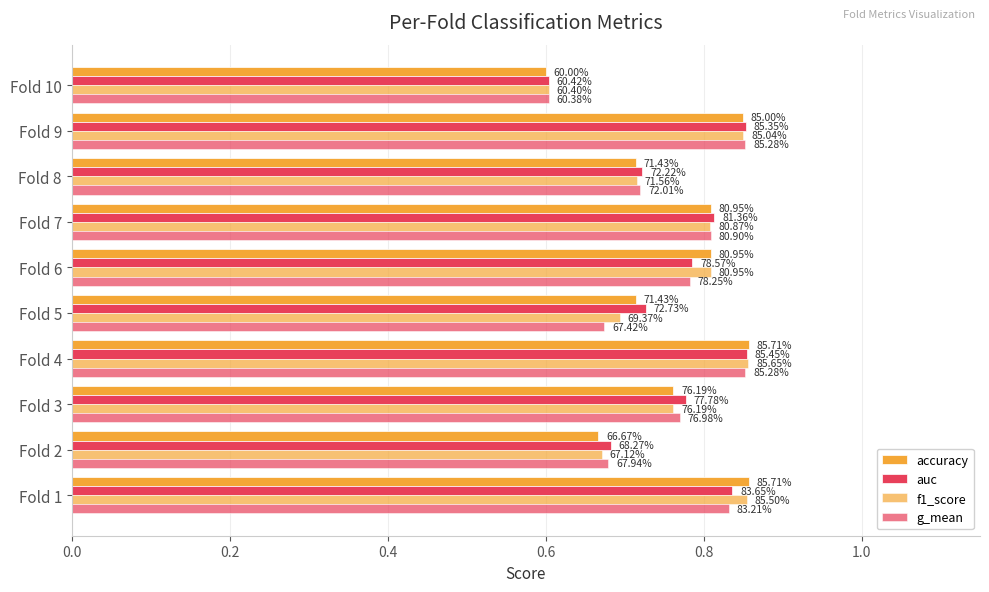

How many categories are shown in the chart?

10